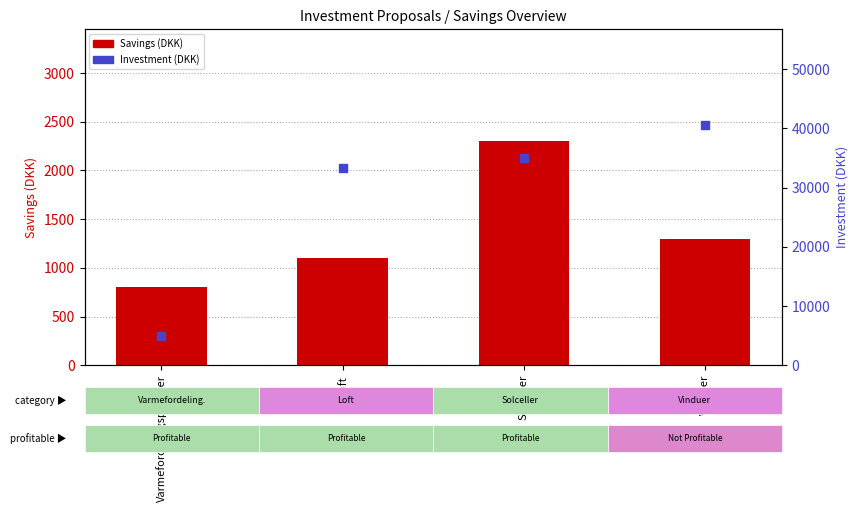

Which series reaches the maximum Y coordinate?

Investment